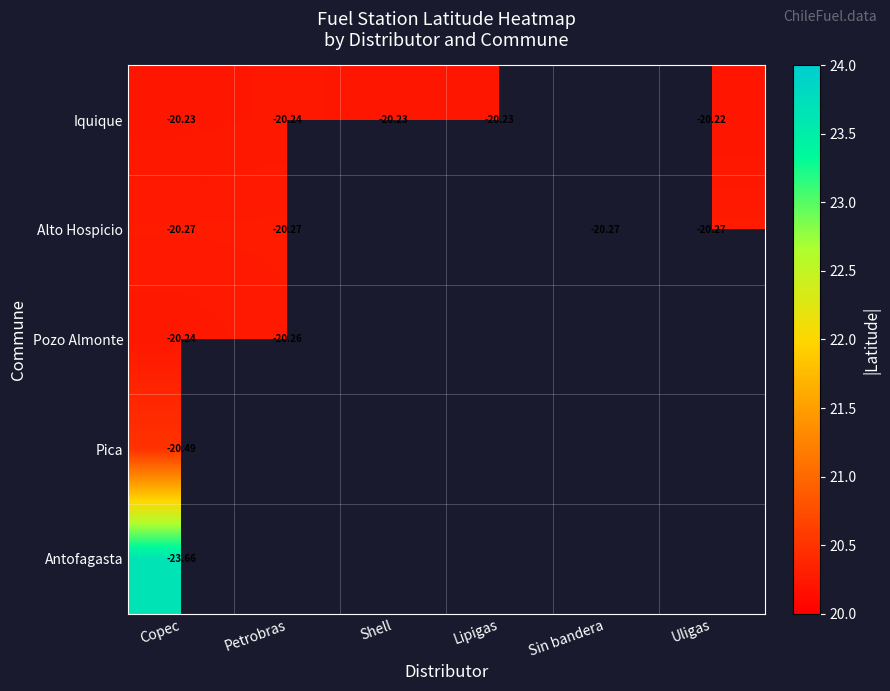

At Copec, list the series in order from smallest to largest.

Antofagasta, Pica, Alto Hospicio, Pozo Almonte, Iquique